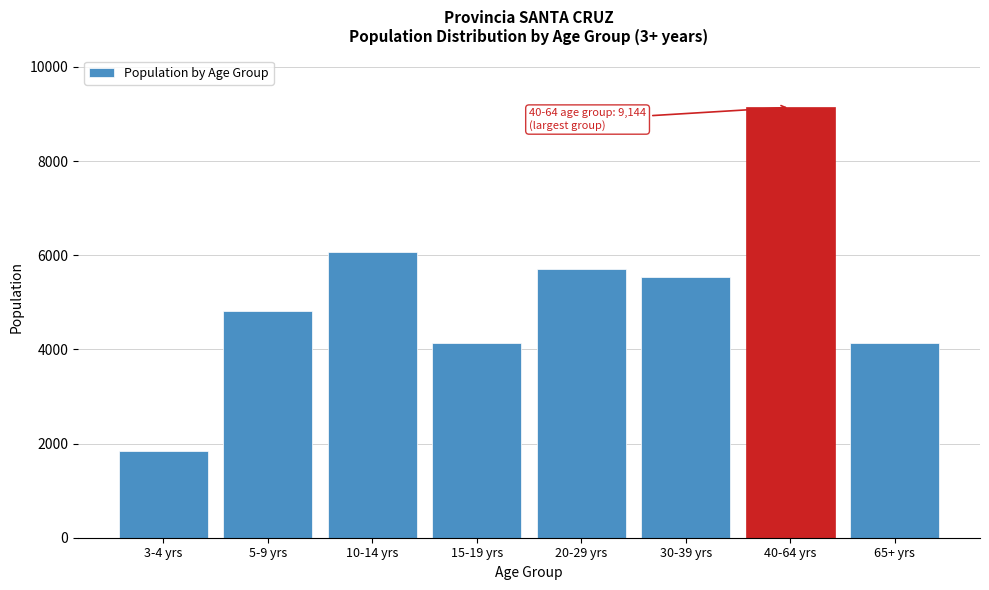

What is the minimum value shown in the chart?

1839